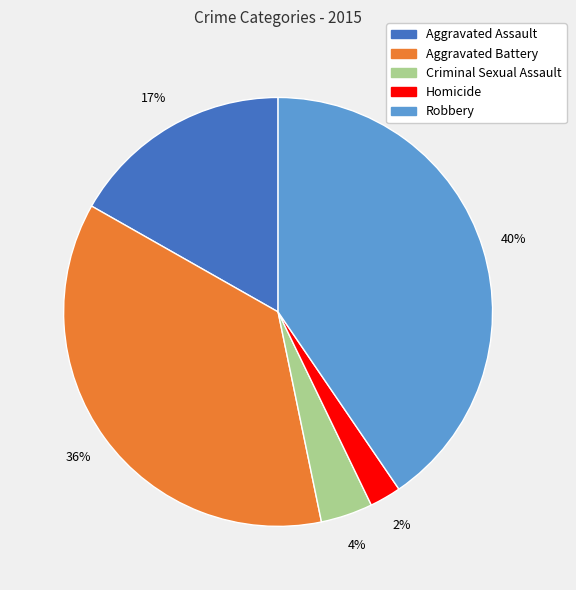

To the nearest percent, what percentage of the pie is Homicide?

2%